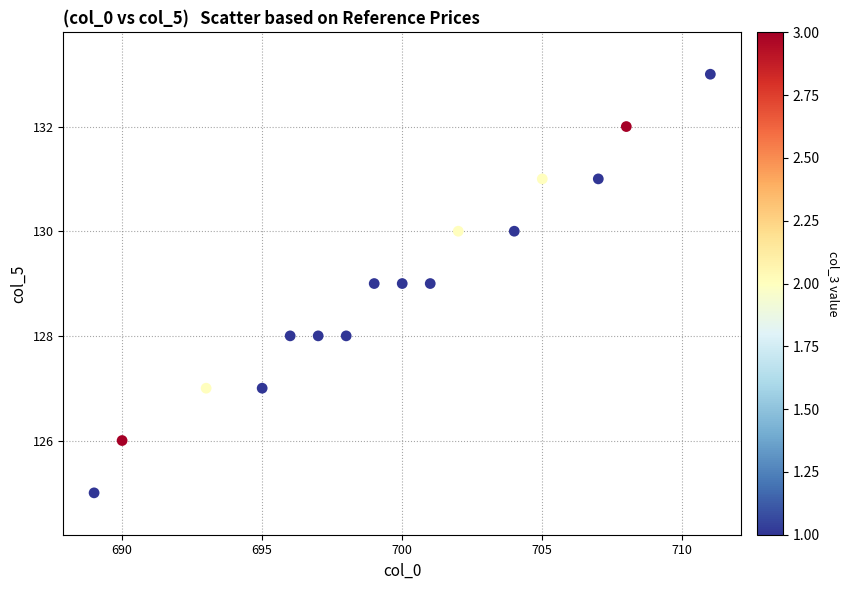

What is the range of X values (max minus min)?

22